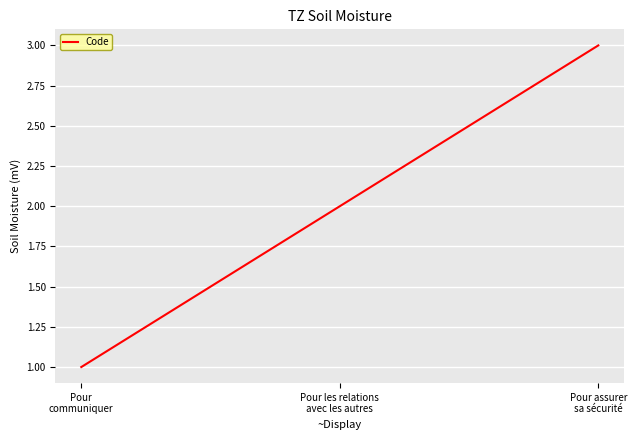

Which category has the lowest value across all series?

Pour
communiquer